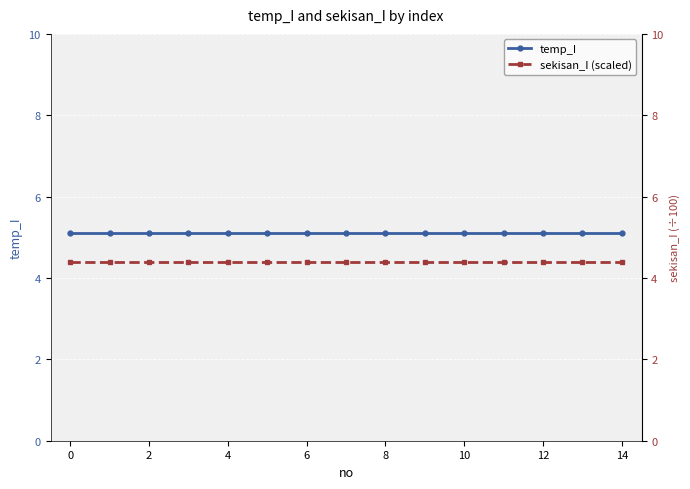

True or false: temp_I and sekisan_I (scaled) intersect in this chart.

False